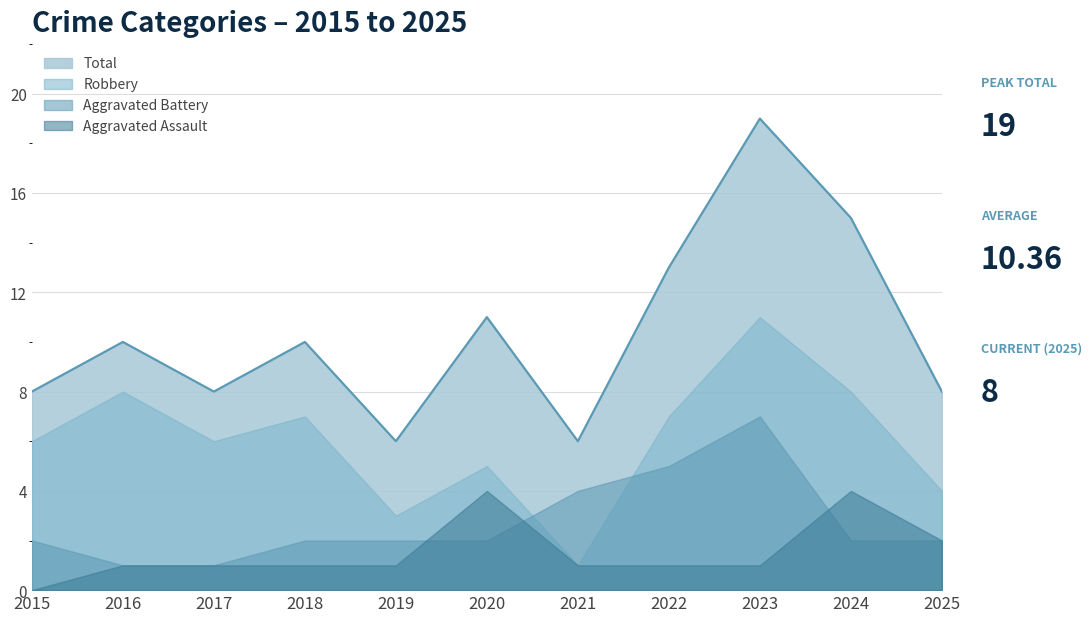

Where is Total nearest to the value 12?

2020